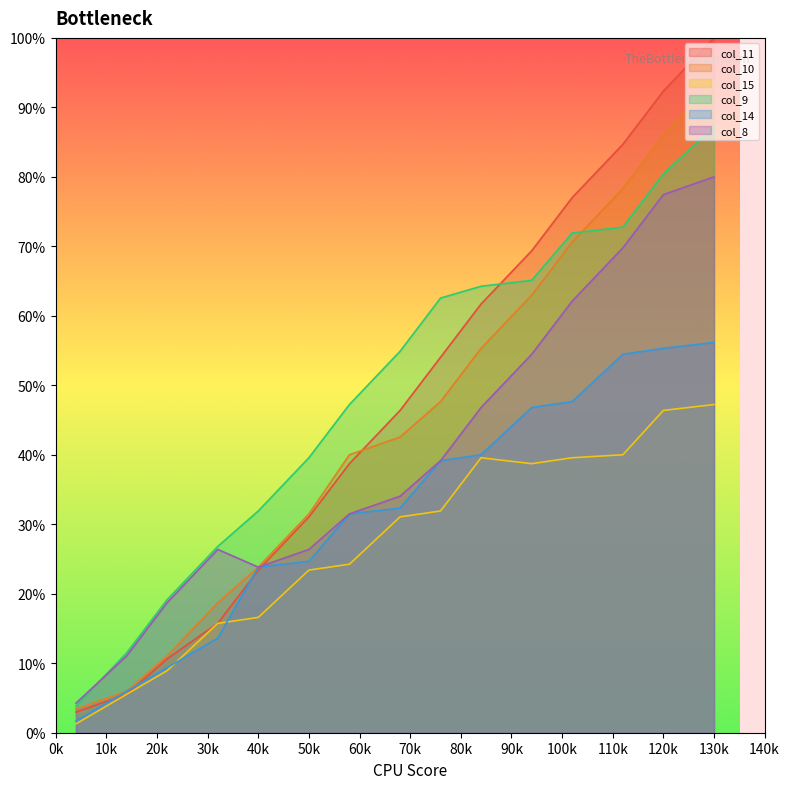

Count the number of data series in this chart.

6